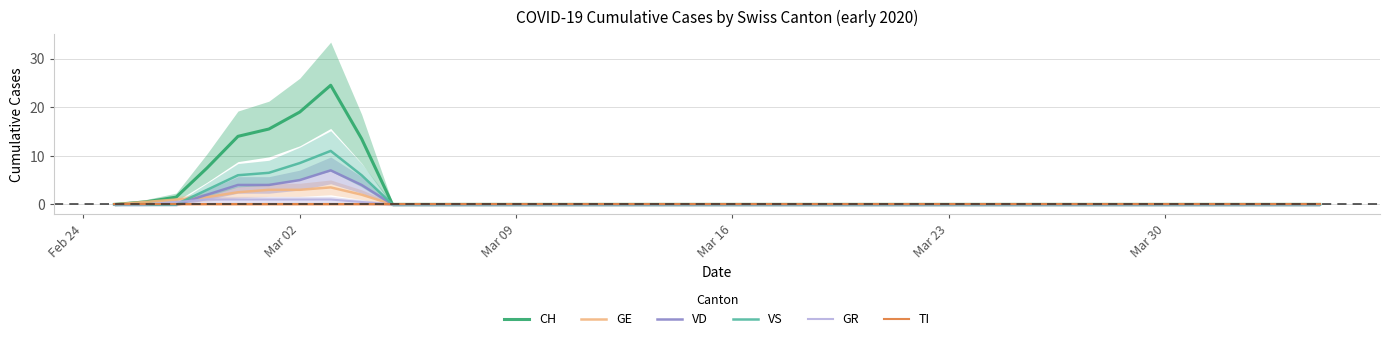

What is the highest value of the CH series?

24.5